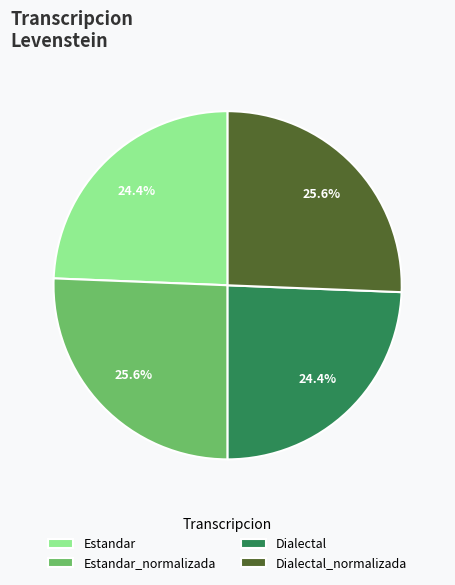

To the nearest percent, what portion does Estandar represent?

24%